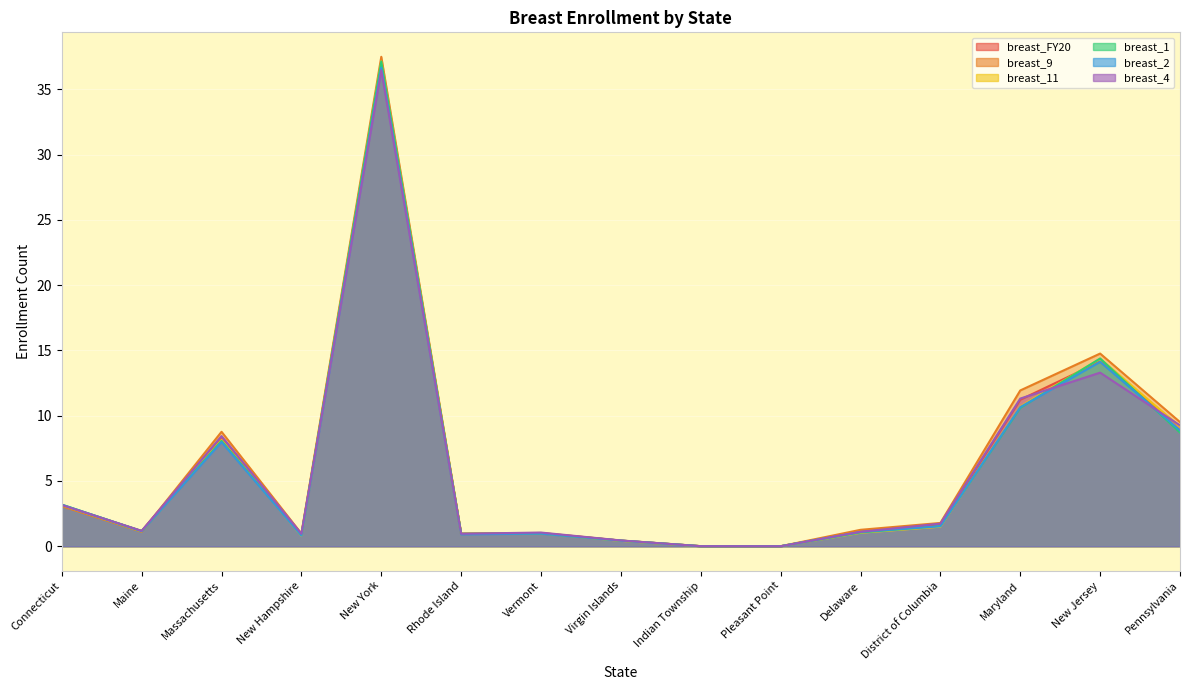

List the labels in order of breast_FY20 value, smallest first.

Pleasant Point, Indian Township, Virgin Islands, New Hampshire, Rhode Island, Vermont, Delaware, Maine, District of Columbia, Connecticut, Massachusetts, Pennsylvania, Maryland, New Jersey, New York